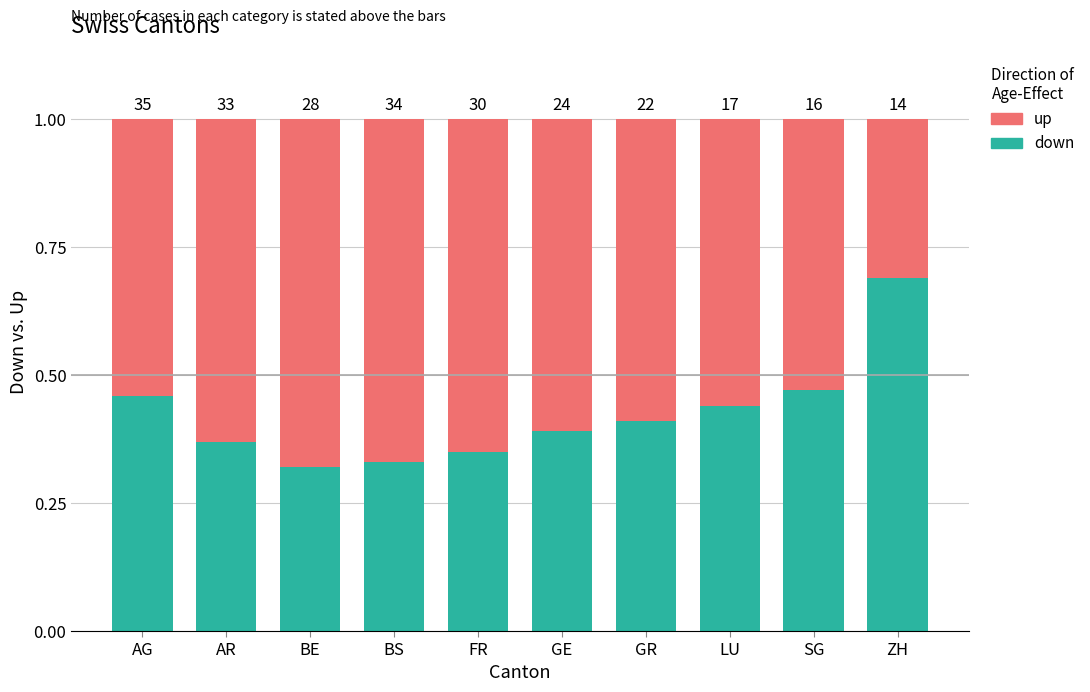

Which series has the widest spread of values?

up